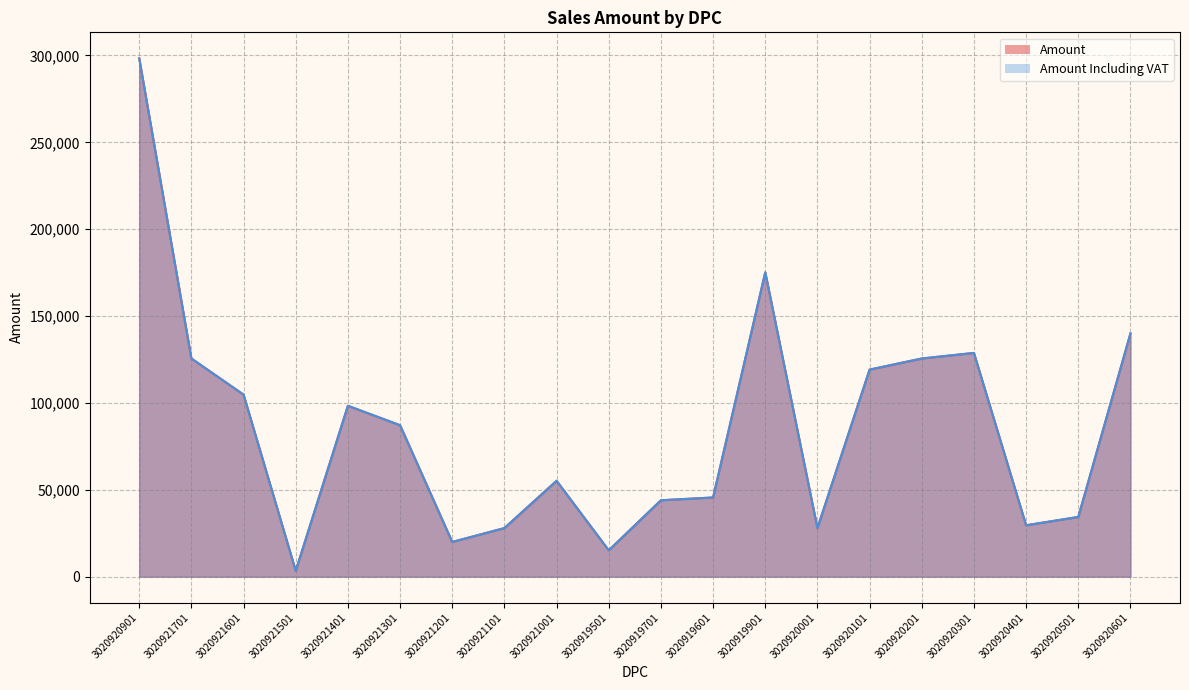

What position from the left is 3020919701?

11